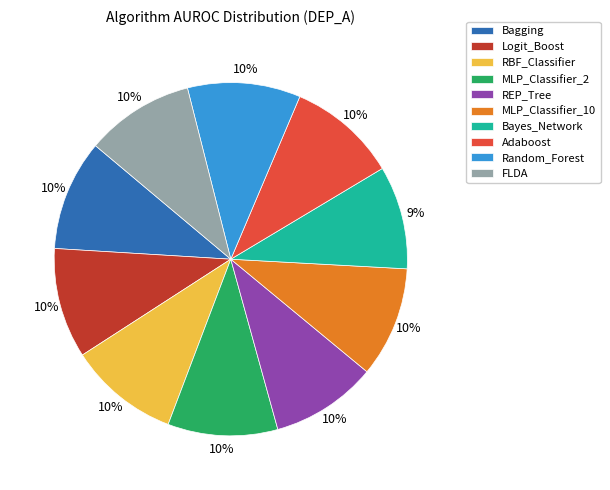

Is the sum of Random_Forest and MLP_Classifier_2 greater than half?

No